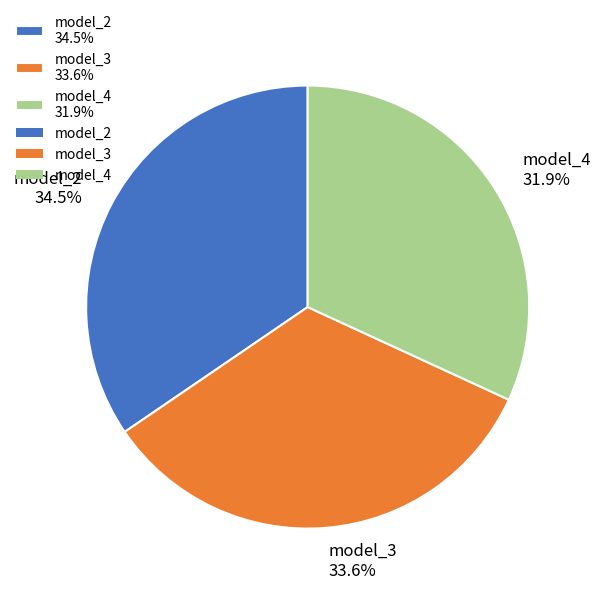

To the nearest percent, what is the average slice percentage?

33%